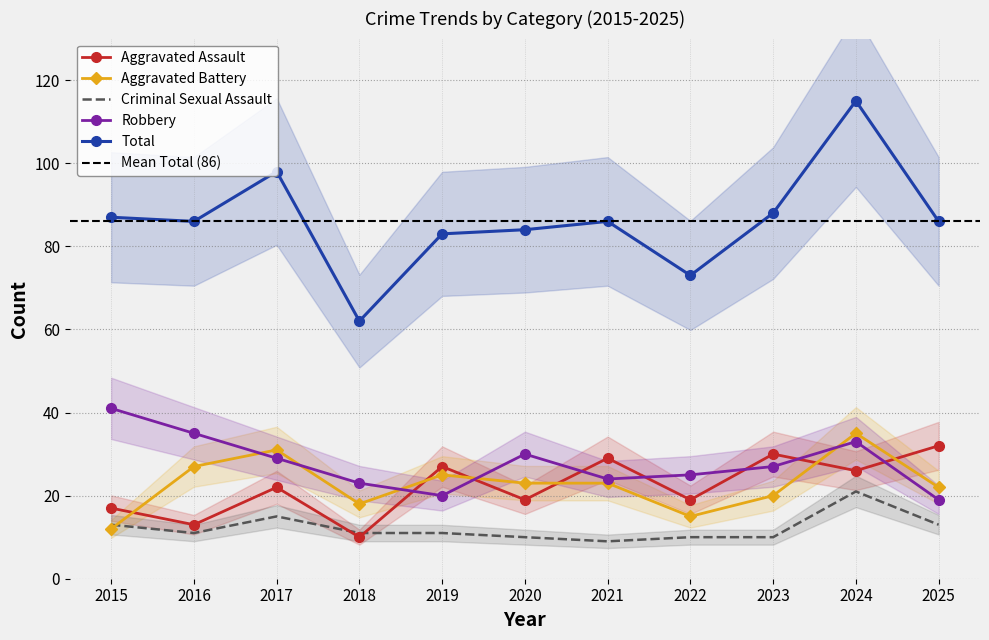

How many data points in Aggravated Battery are less than 23?

5